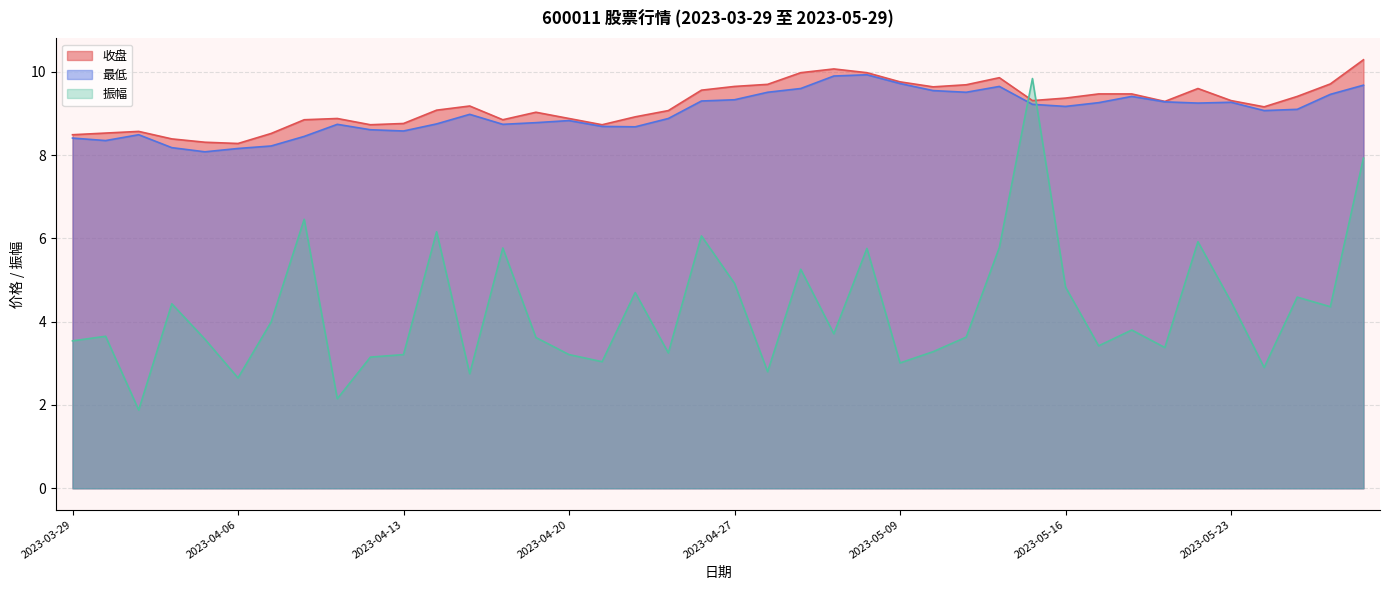

The 振幅 series shows 3.0 at 2023-05-09. True or false?

True